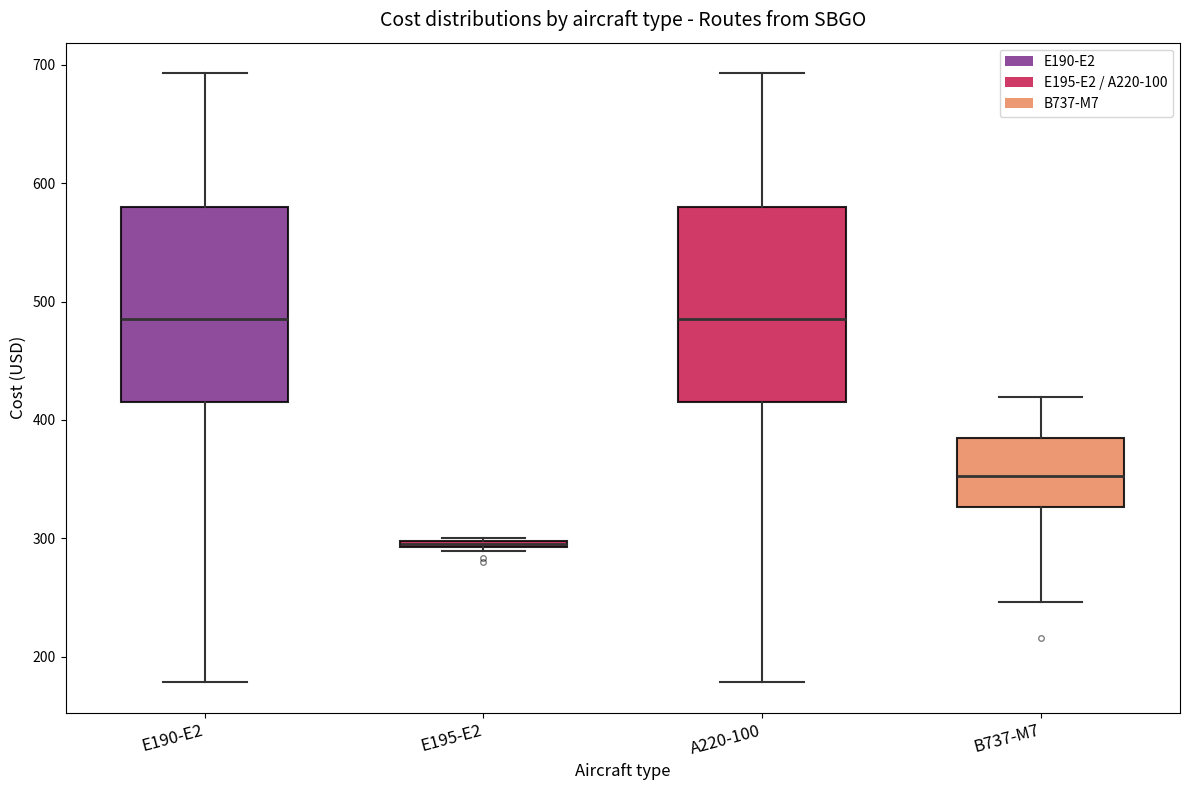

Which box's median line is the lowest?

E195-E2